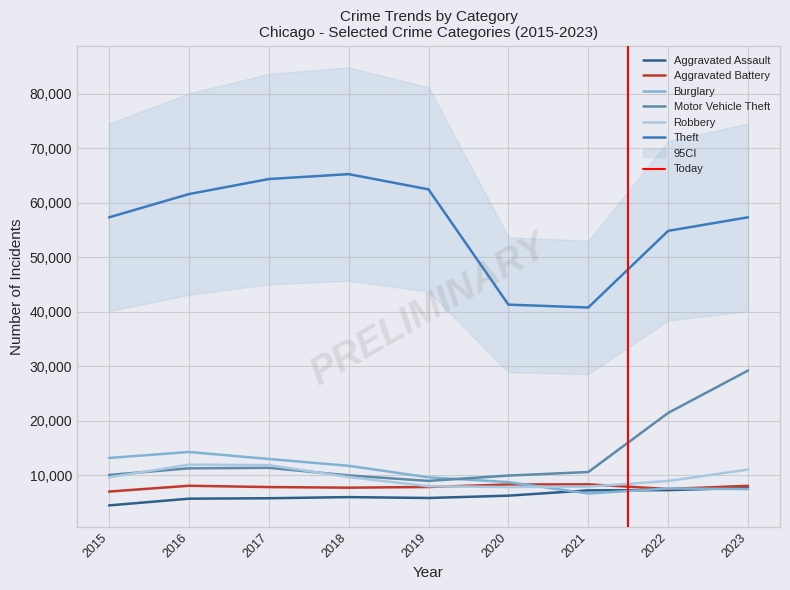

What is the minimum value for Aggravated Assault?

4480